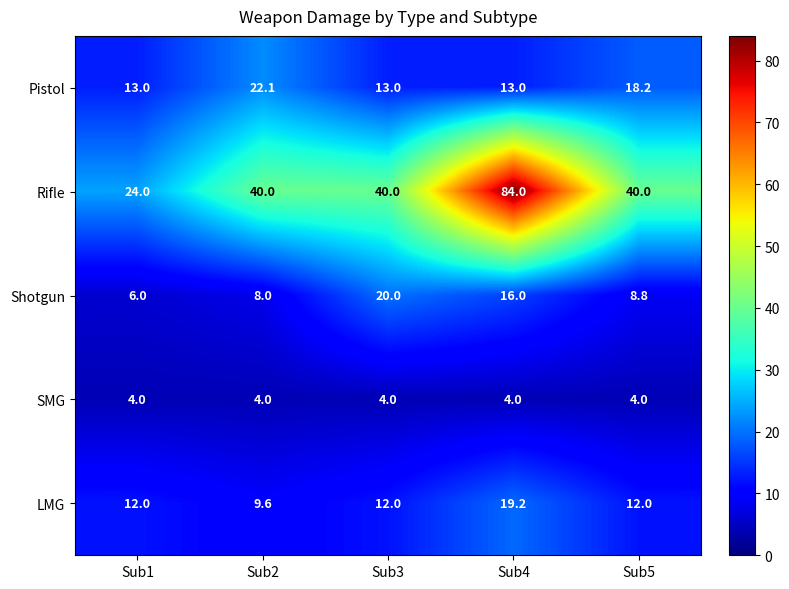

At how many categories does at least one series exceed 26?

4